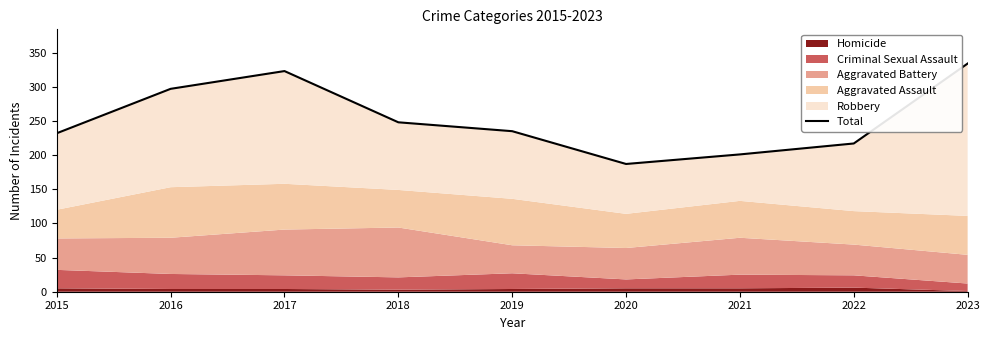

How many interior local peaks (higher than both neighbors) does the data have?

1